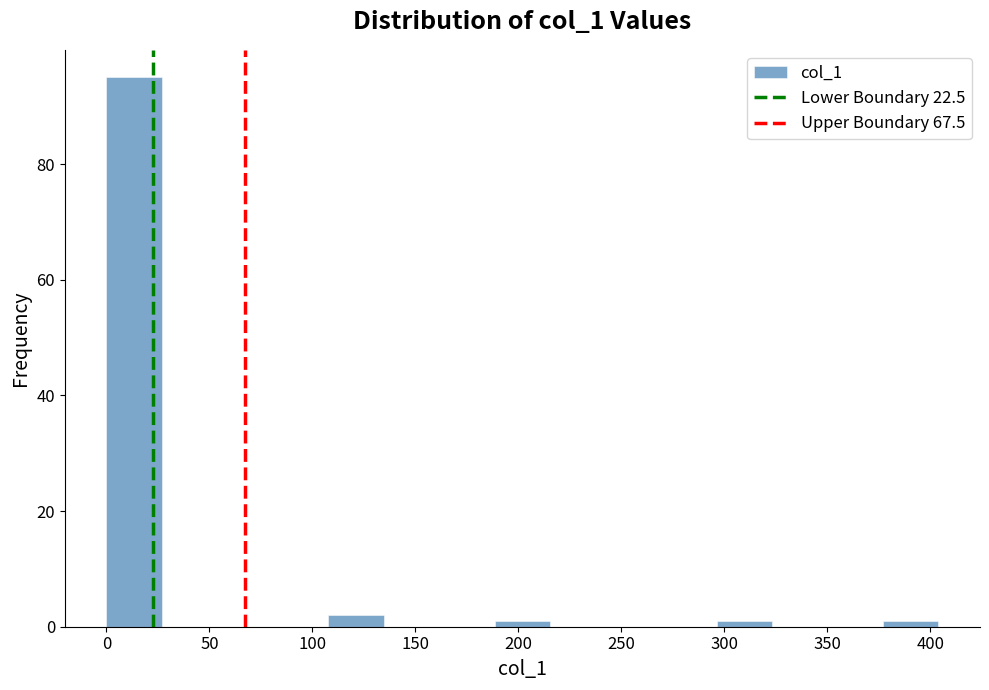

How tall is the bar that spans 0 to 25 on the x-axis? Neither the bar edges nor the heights are printed on the chart, so give them approximately, as read against the axes.

96